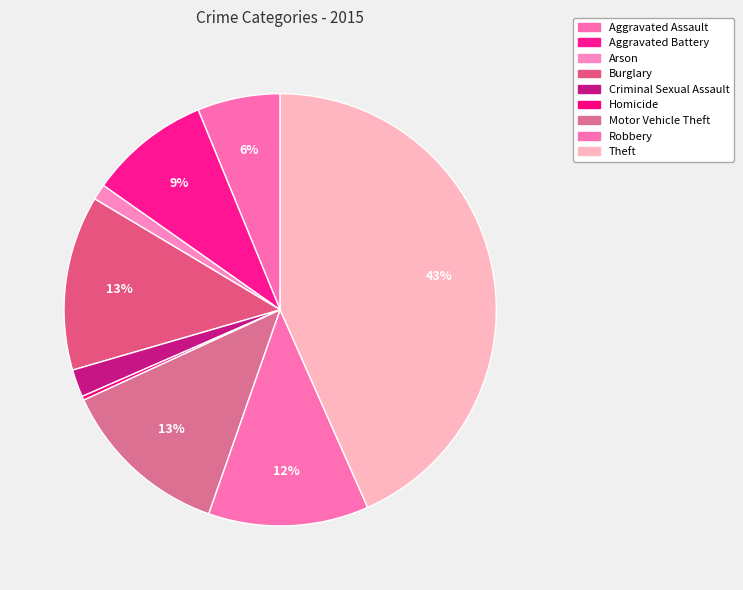

What is the ratio of the value at Aggravated Assault to the value at Theft?

0.1